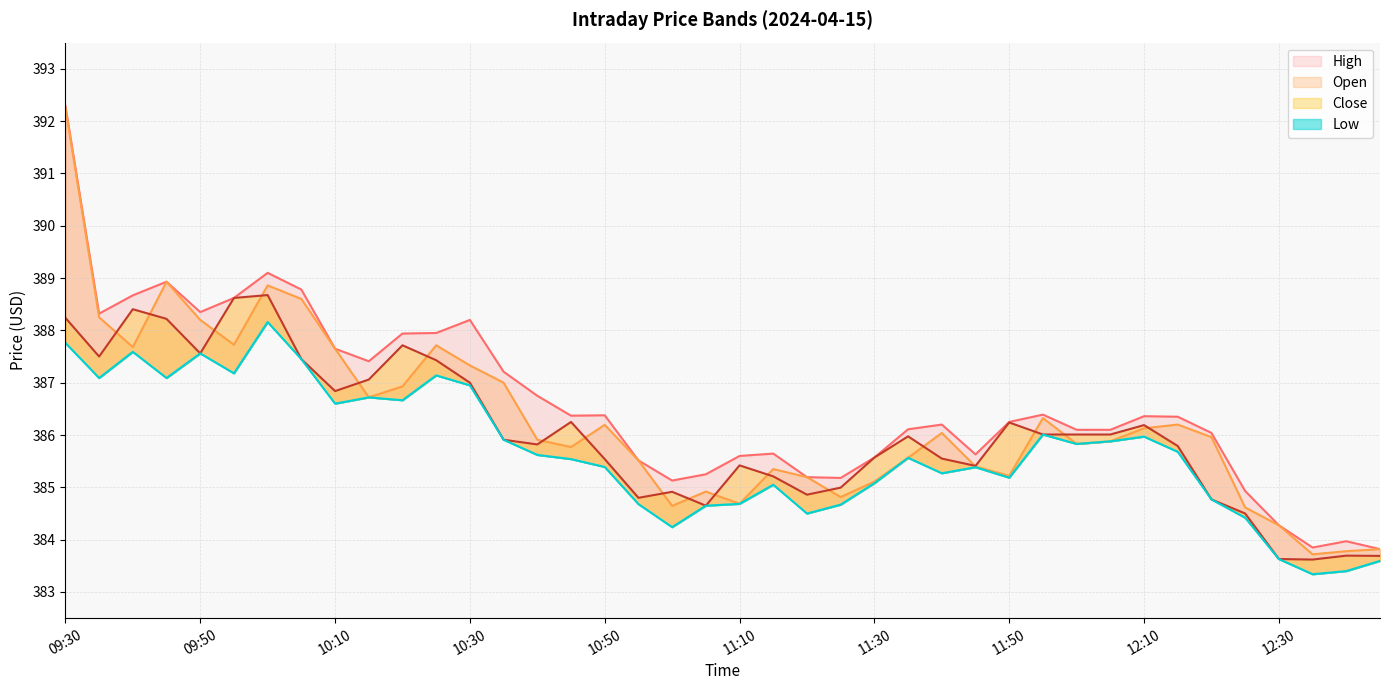

What is the label of the 2nd point from the right?

12:40